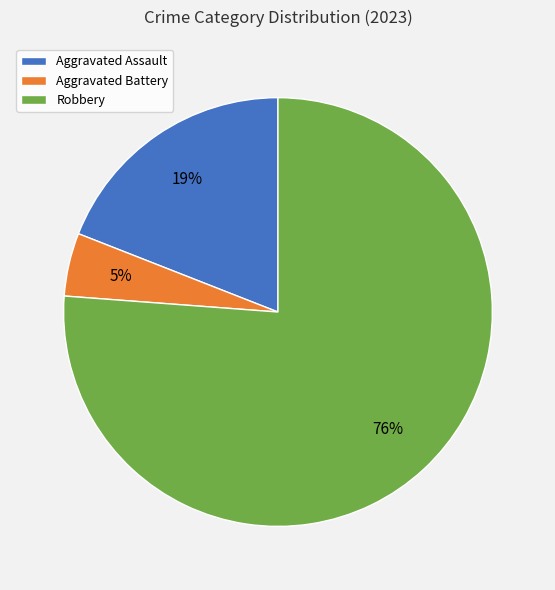

Is the sum of Aggravated Battery and Robbery greater than half?

Yes